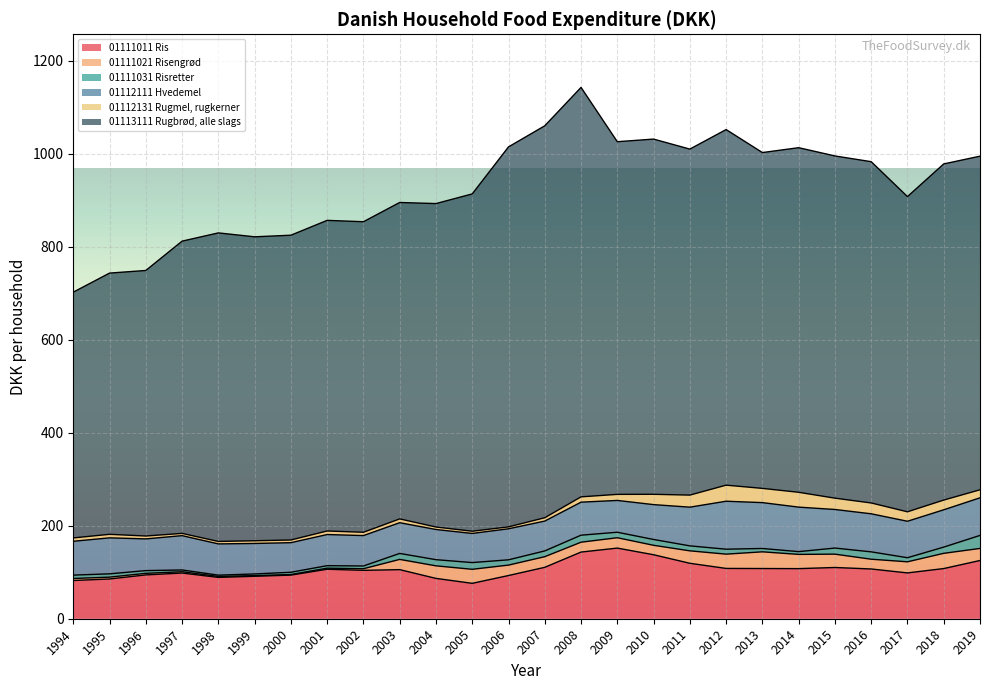

Which has a higher value, 2010 or 2004?

2010